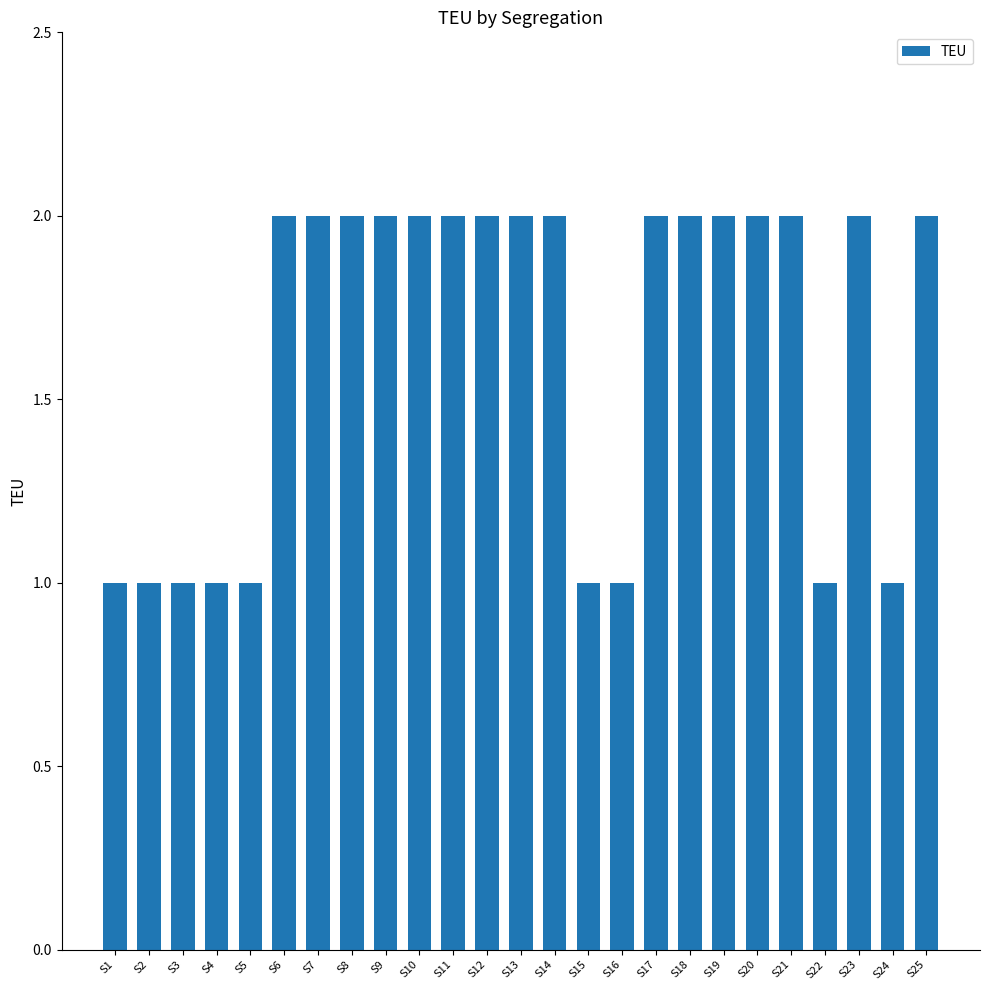

What is the average value?

2